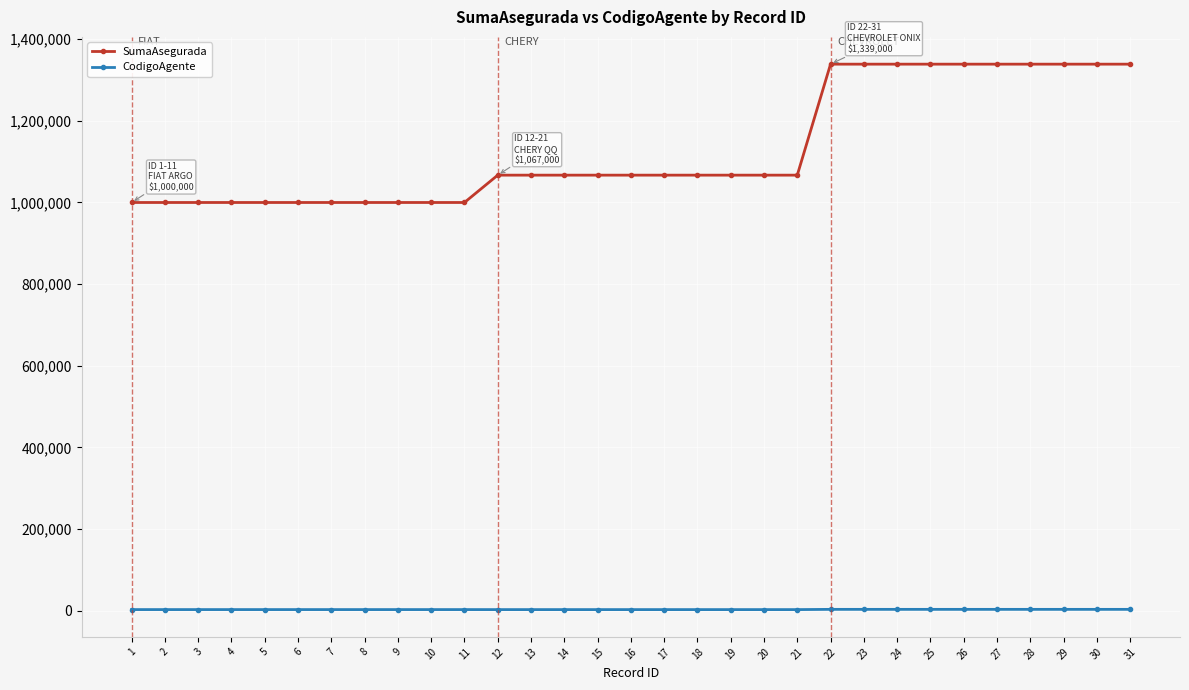

What is the sum of the CodigoAgente values at 25 and 26?

5776